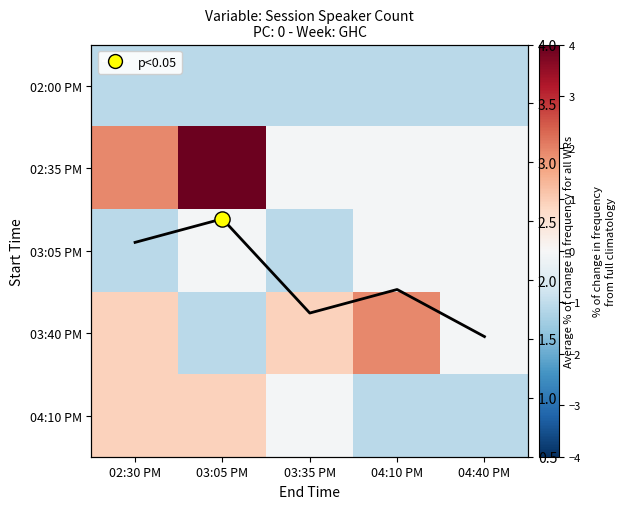

How many distinct data groups are displayed?

5